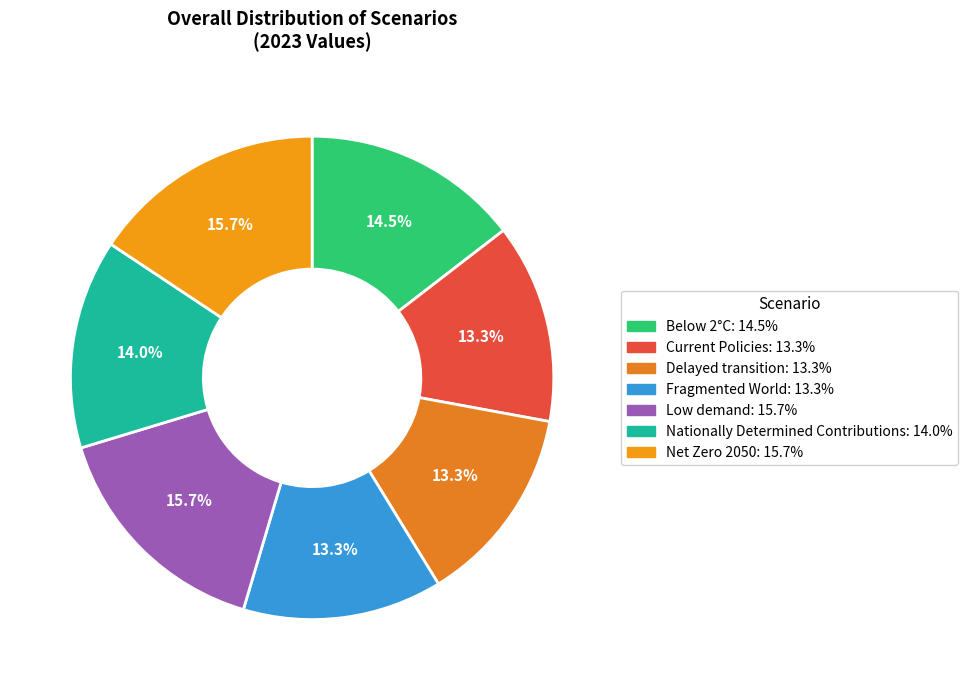

To the nearest percent, what is the combined percentage of Current Policies and Nationally Determined Contributions?

27%